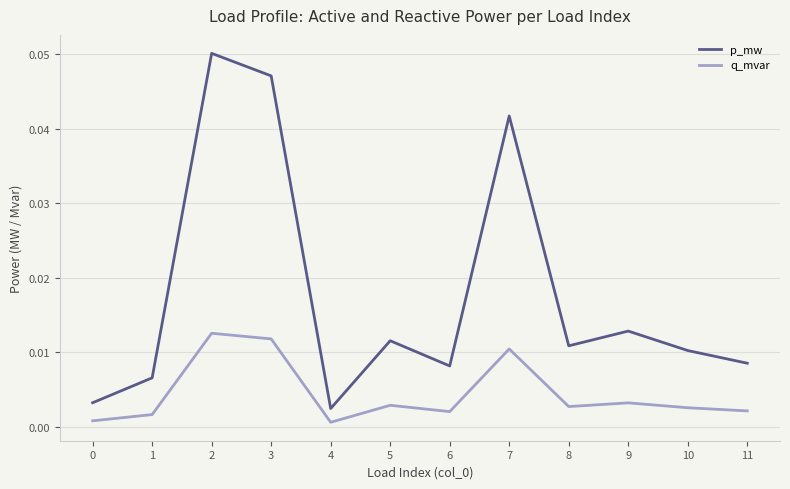

True or false: p_mw has more than 0 points higher than both neighbors.

True